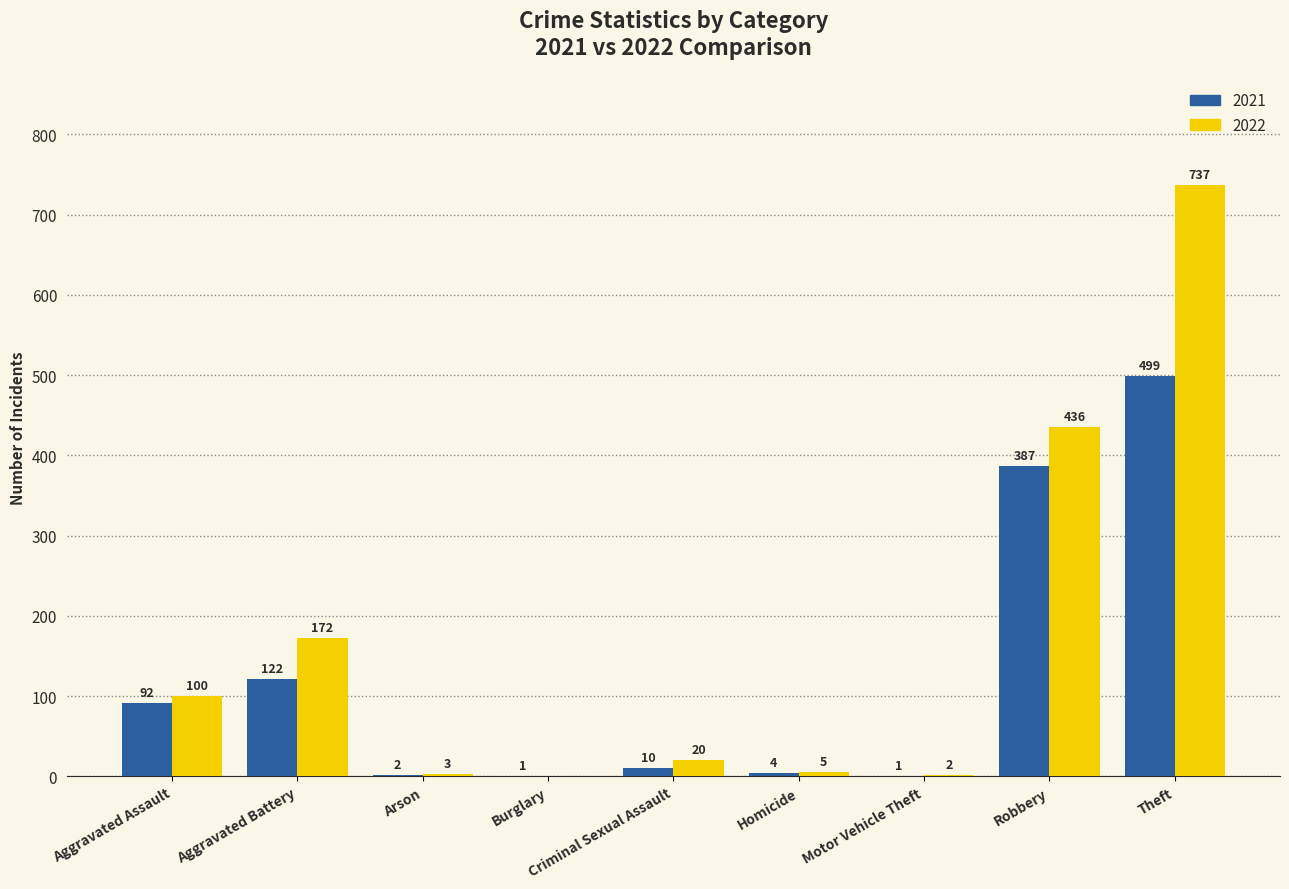

What is the average value of the 2021 series?

124